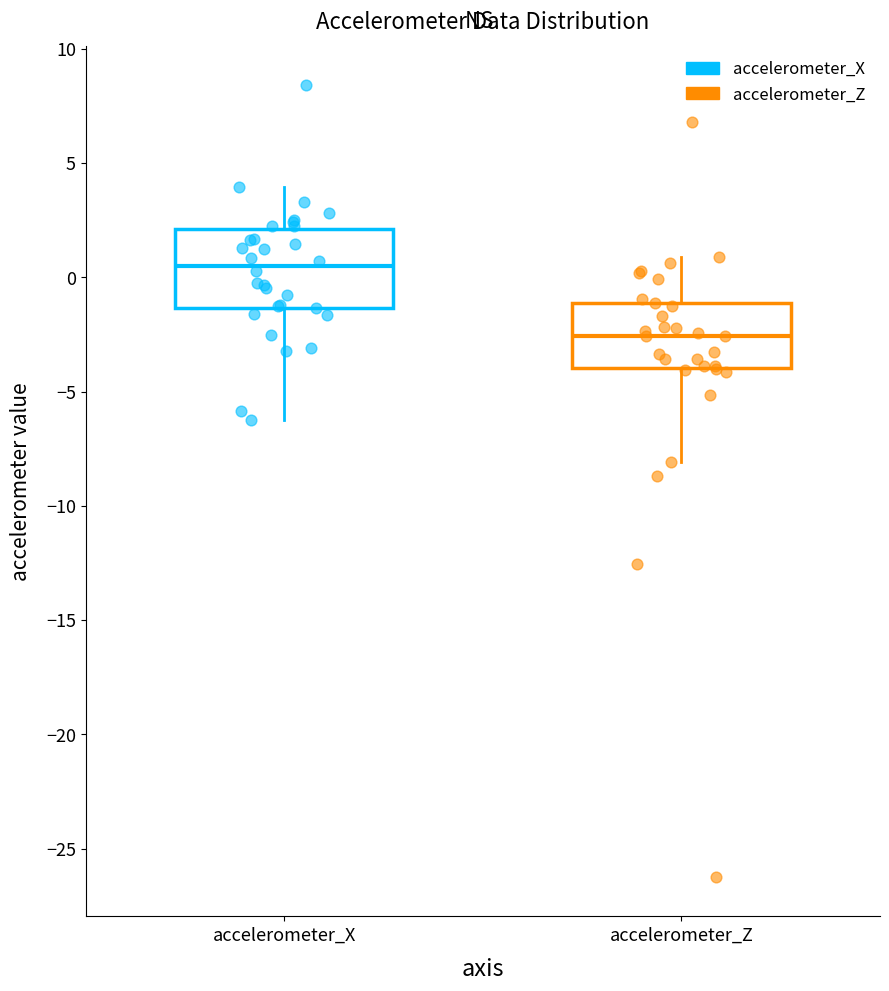

Which box has the highest median line?

accelerometer_X